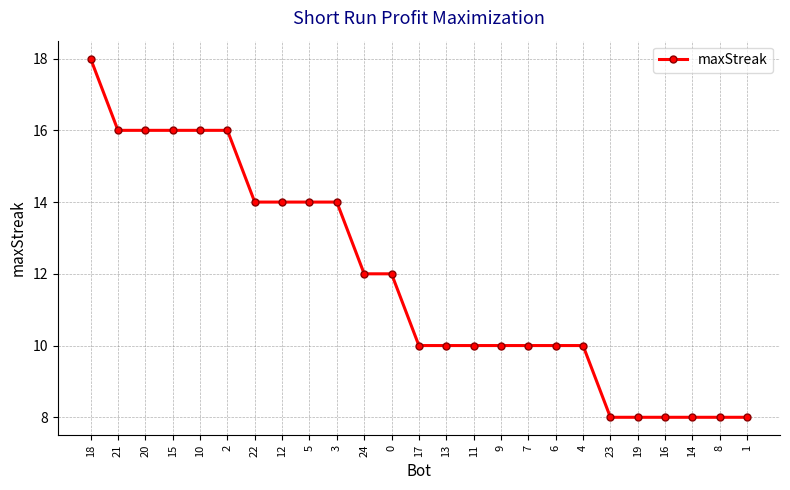

Reading right to left, extract all data points from this chart.

1=8	8=8	14=8	16=8	19=8	23=8	4=10	6=10	7=10	9=10	11=10	13=10	17=10	0=12	24=12	3=14	5=14	12=14	22=14	2=16	10=16	15=16	20=16	21=16	18=18